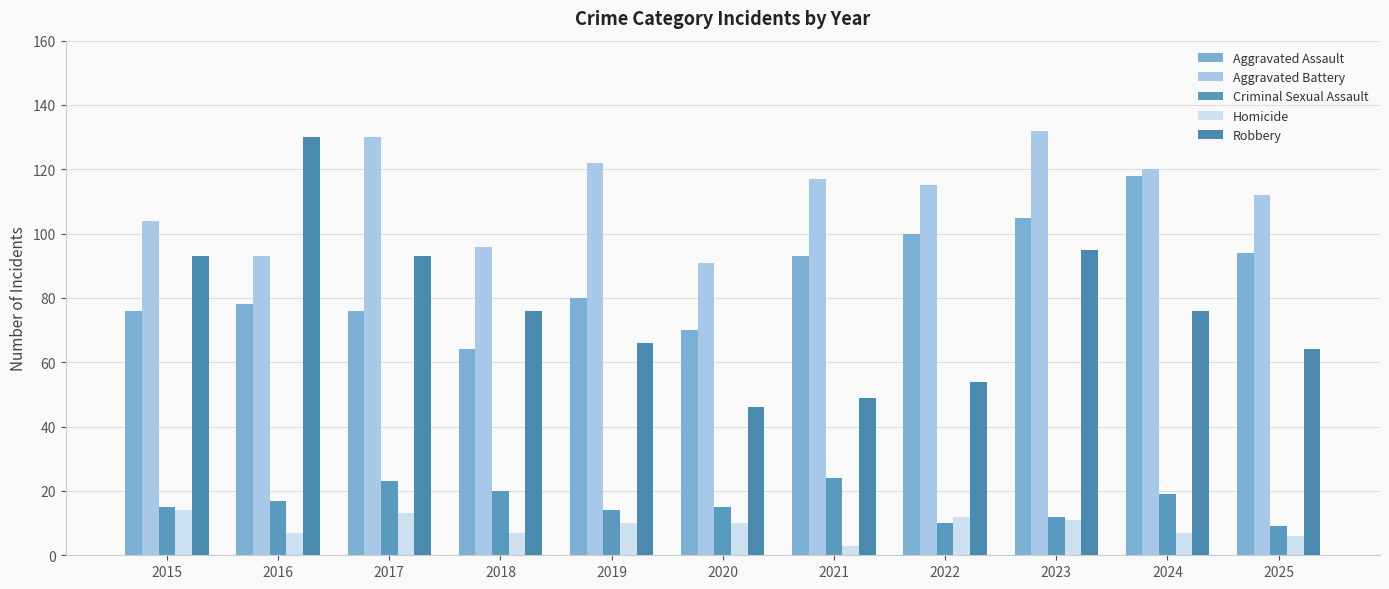

How many data points does each series have?

11